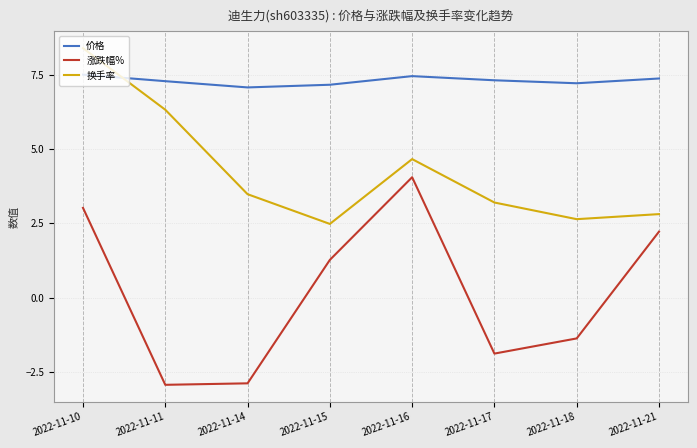

At 2022-11-15, list the series in order from smallest to largest.

涨跌幅%, 换手率, 价格